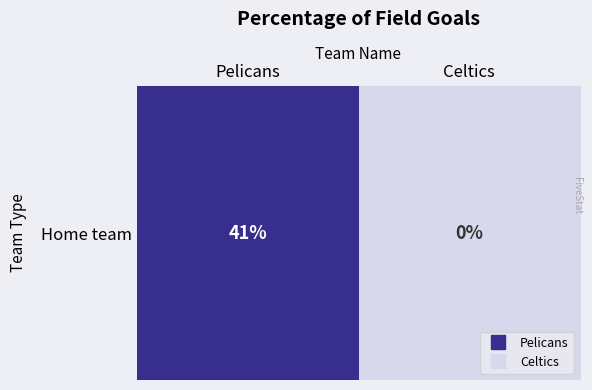

How many positive values are there?

1